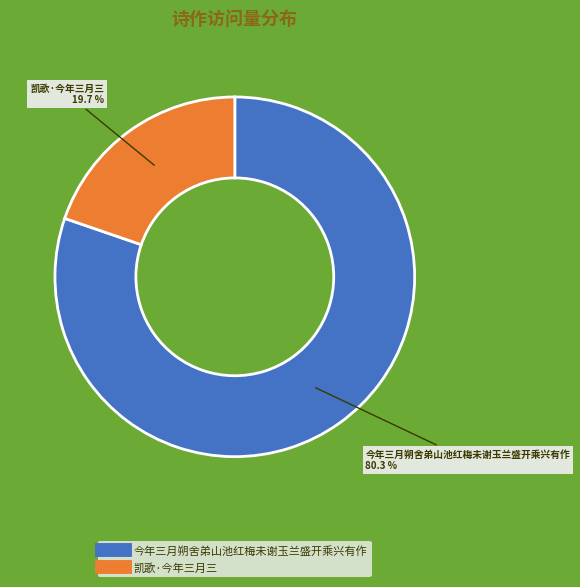

Approximately how many times larger is the value at 凯歌·今年三月三 compared to 今年三月朔舍弟山池红梅未谢玉兰盛开乘兴有作?

0.2